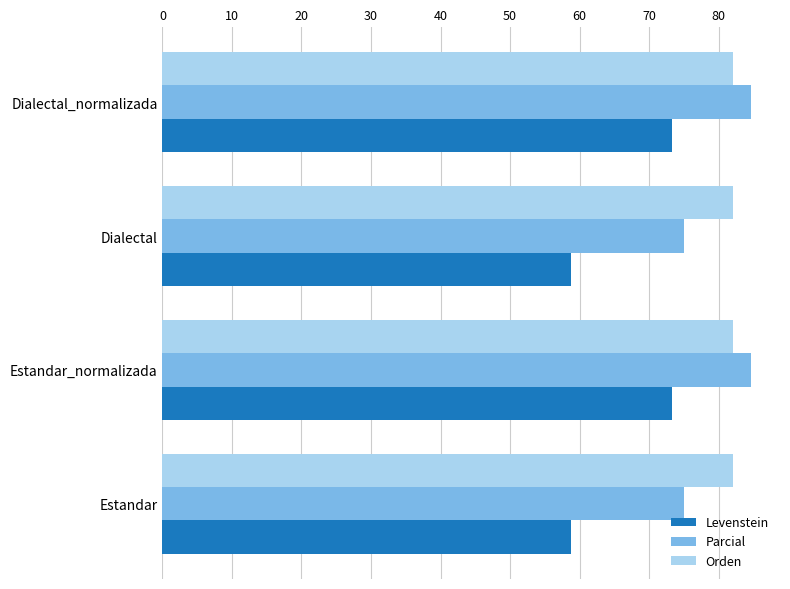

Rank the series at Estandar from highest to lowest value.

Orden, Parcial, Levenstein